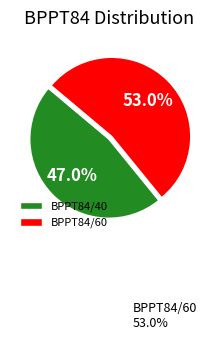

To the nearest percent, what is the difference between the BPPT84/40 and BPPT84/60 slice percentages?

6%